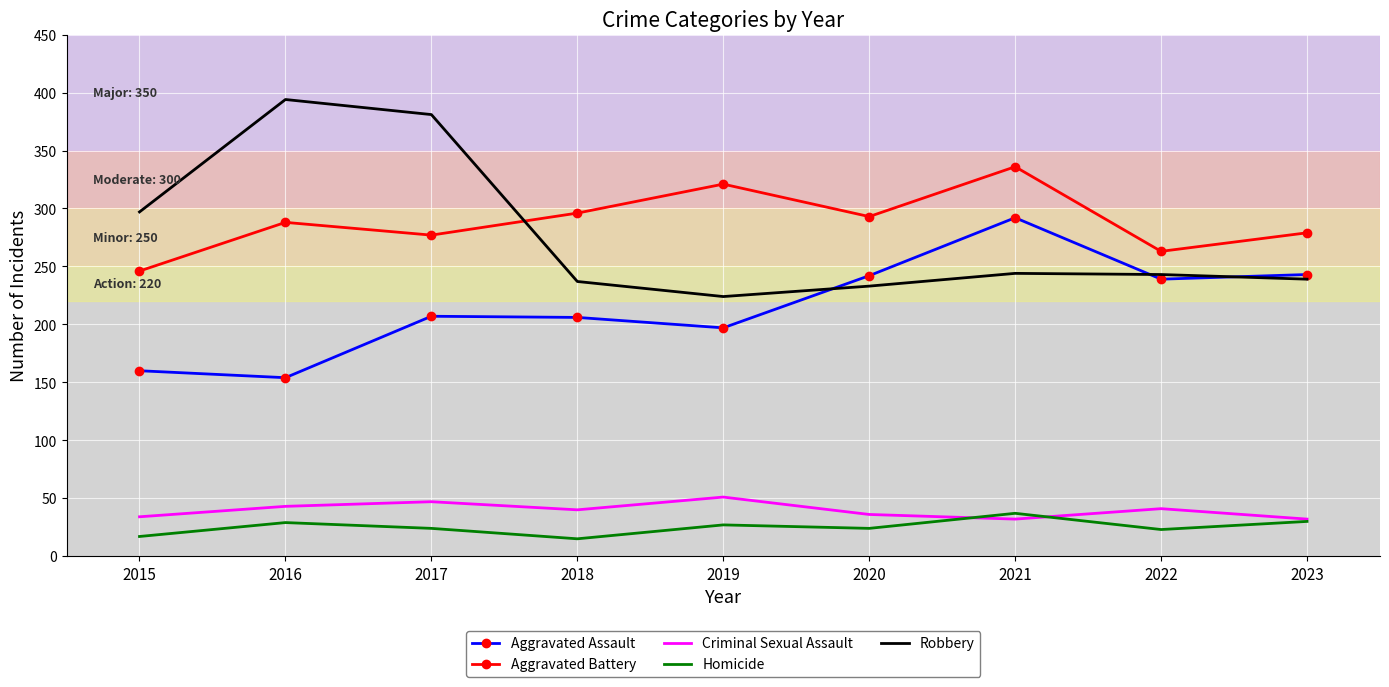

Is the value of Criminal Sexual Assault at 2020 greater than the value of Aggravated Assault at 2018?

No